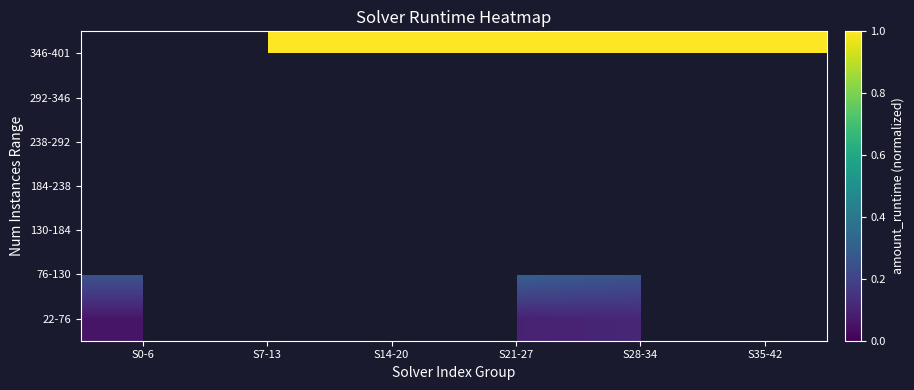

List the series in order of their overall mean, lowest first.

22-76, 76-130, 130-184, 184-238, 238-292, 292-346, 346-401